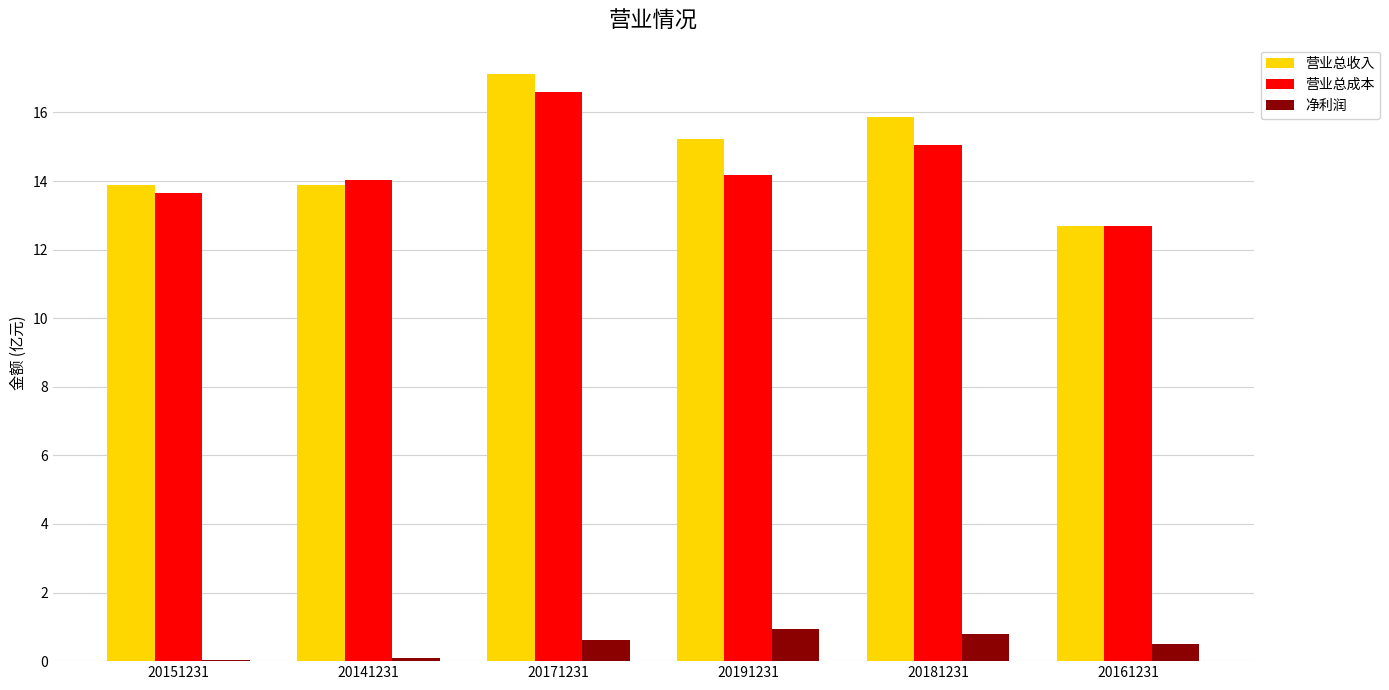

What is the sum of all 营业总收入 values?

88.7